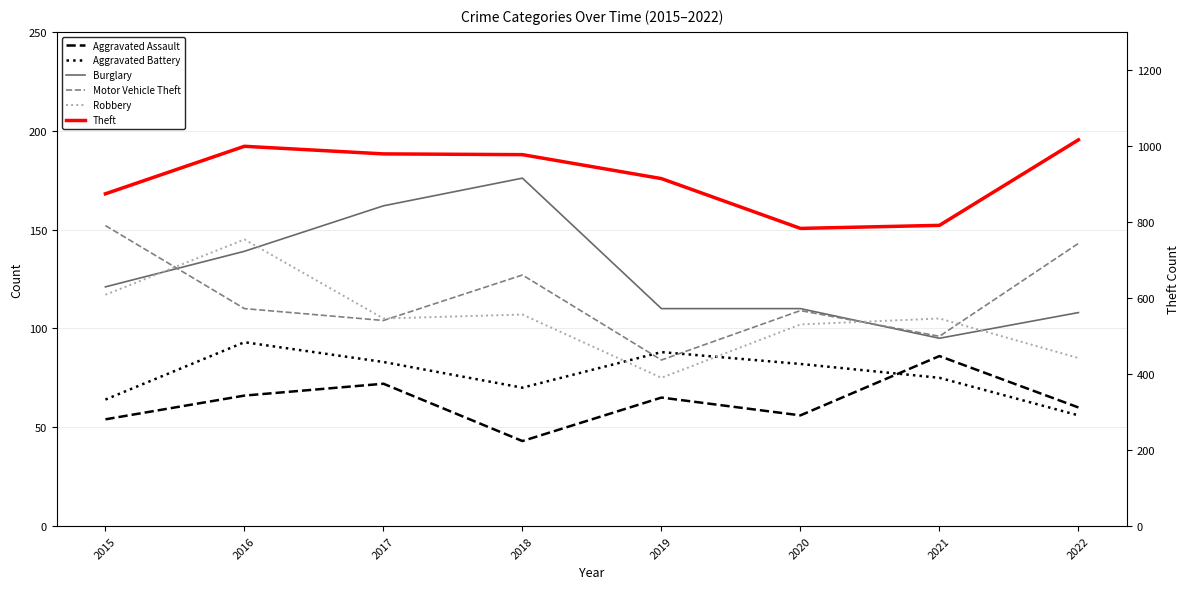

True or false: Aggravated Battery and Theft intersect in this chart.

False